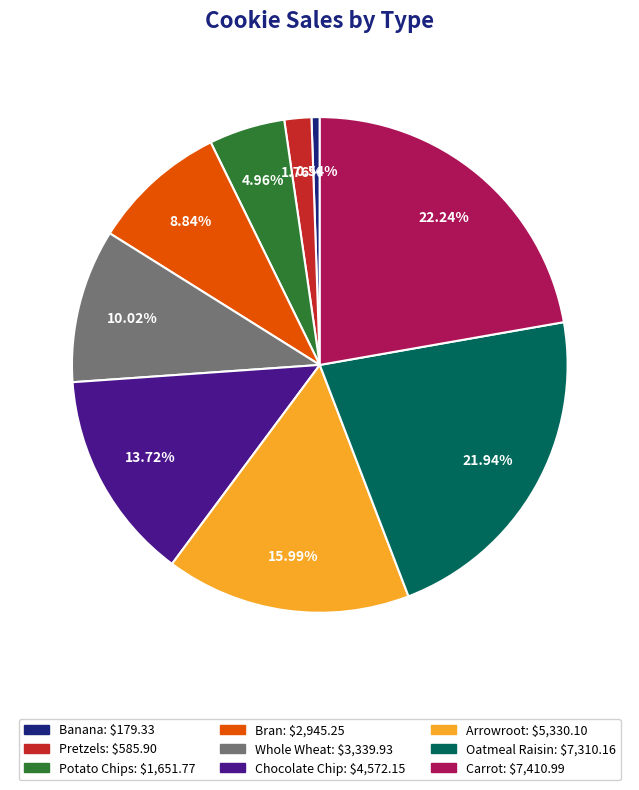

To the nearest percent, what is the combined percentage of Arrowroot and Bran?

25%